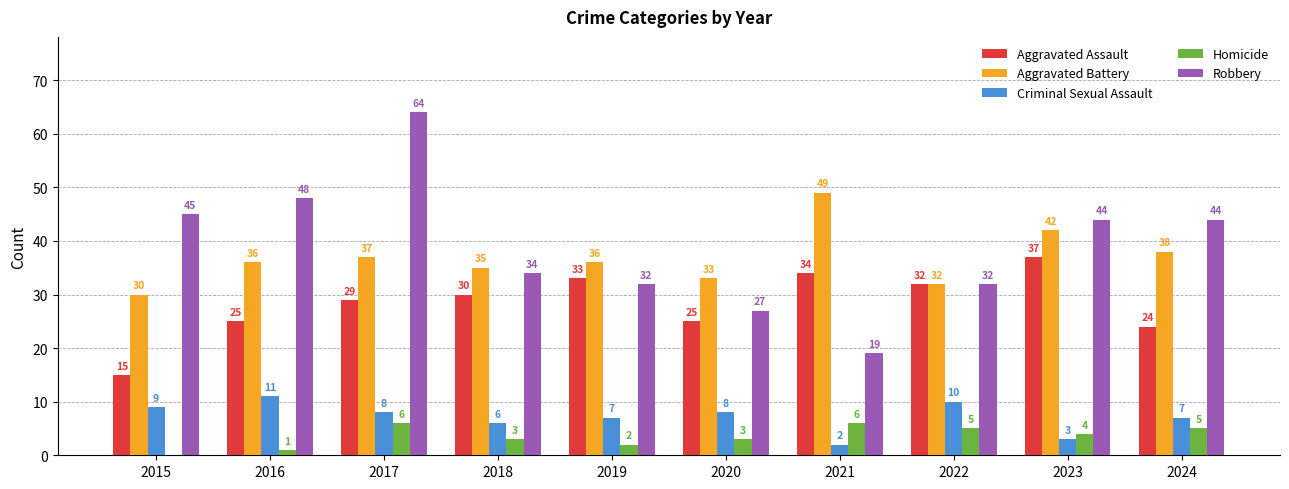

Which series has the widest spread of values?

Robbery